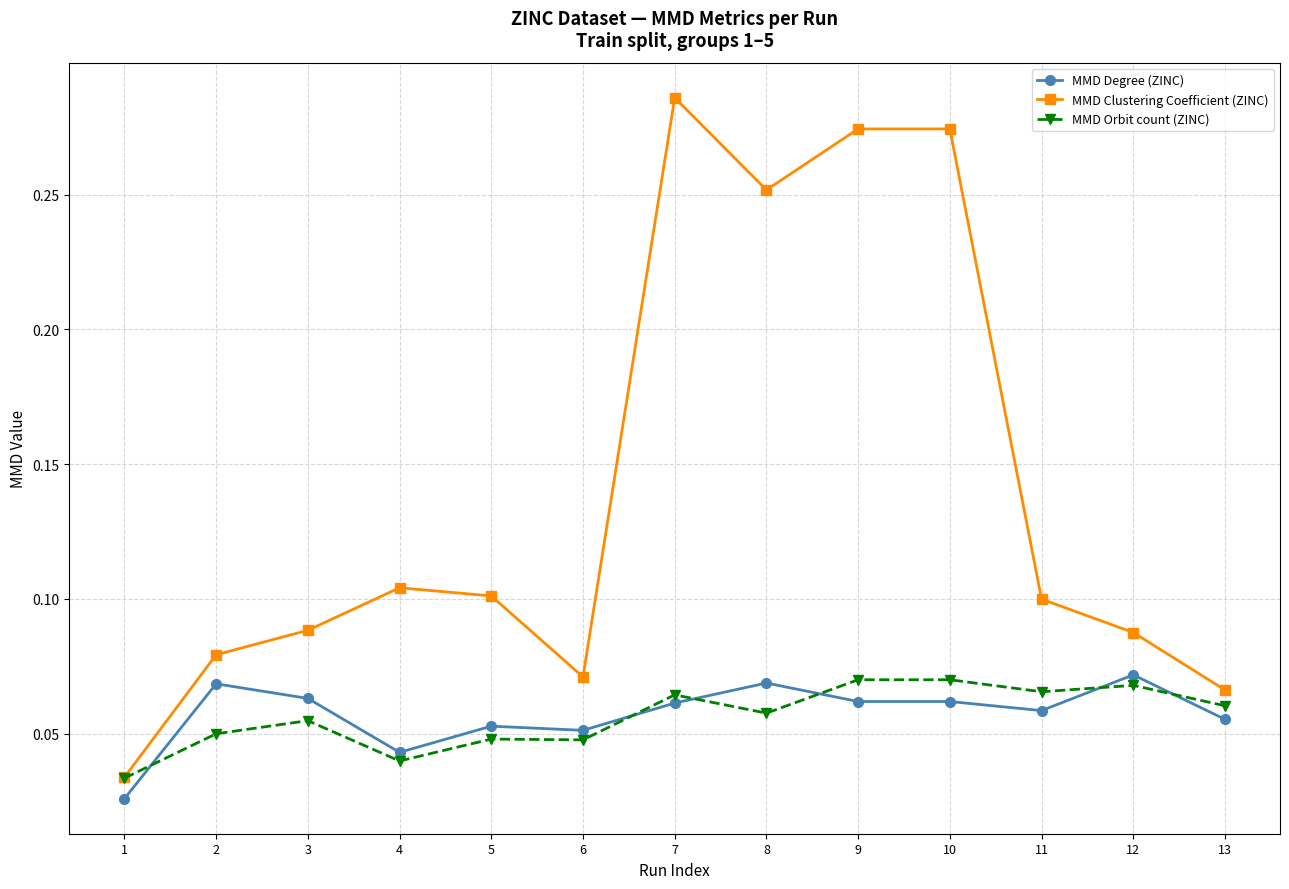

True or false: MMD Degree (ZINC) and MMD Clustering Coefficient (ZINC) intersect in this chart.

False